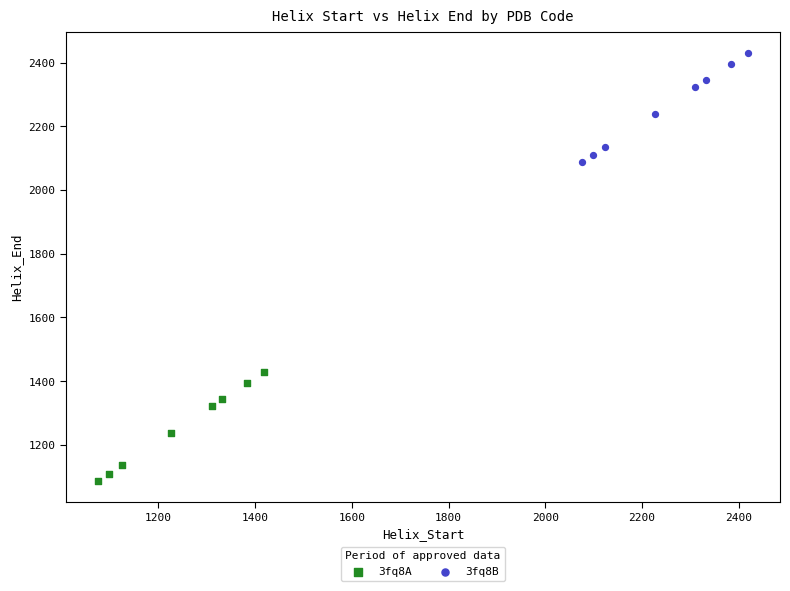

Which series contains the highest Y value?

3fq8B